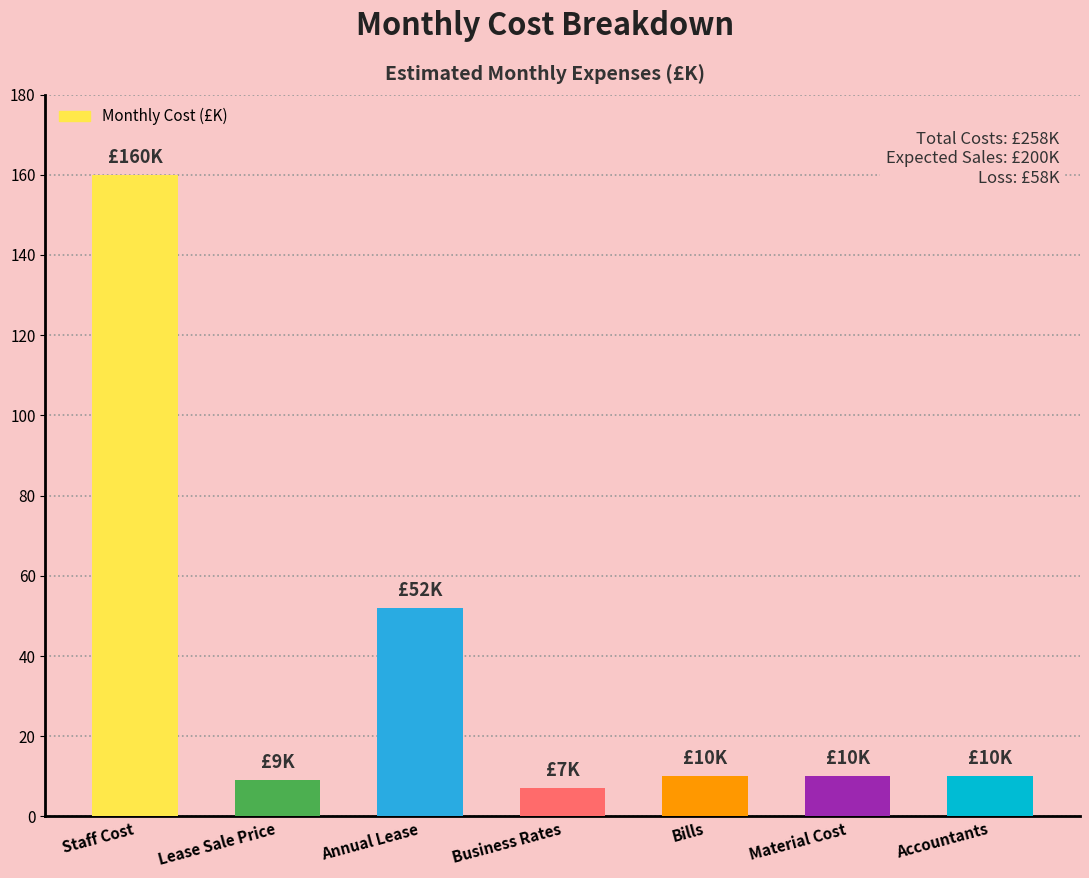

What is the label of the 4th bar from the left?

Business Rates